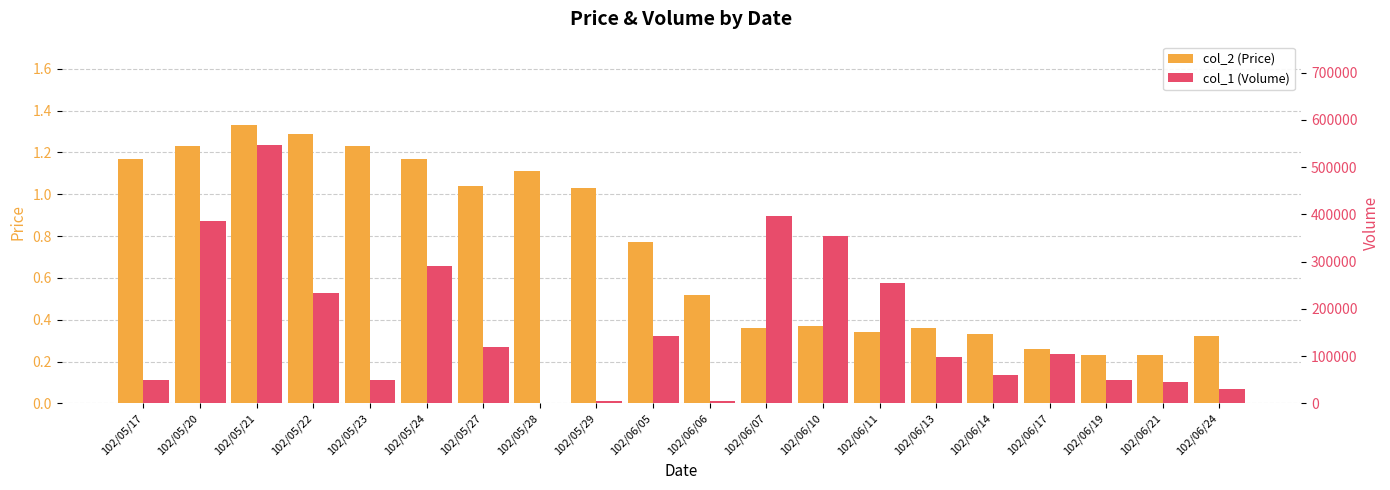

Rank the series by their maximum value, from lowest to highest.

col_2 (Price), col_1 (Volume)